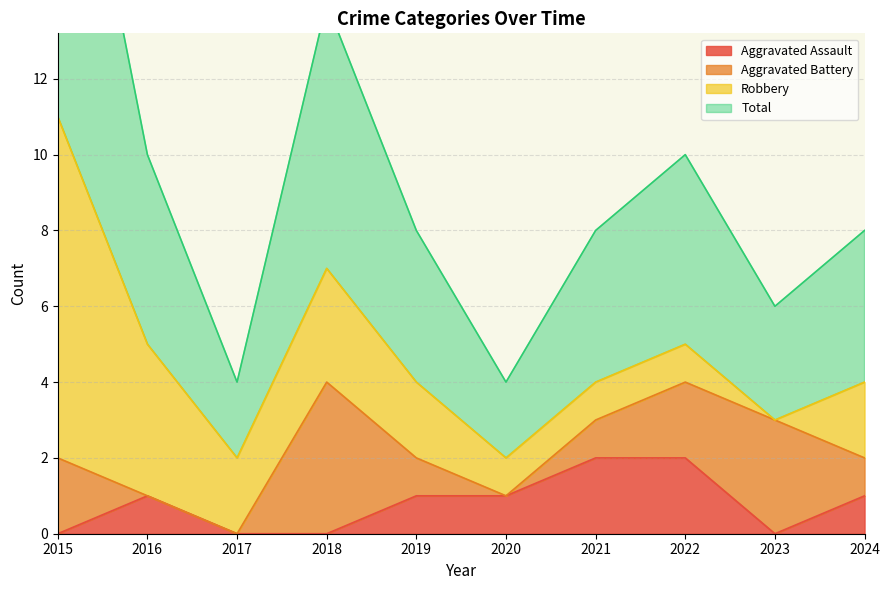

At which label does Aggravated Assault reach its peak?

2021